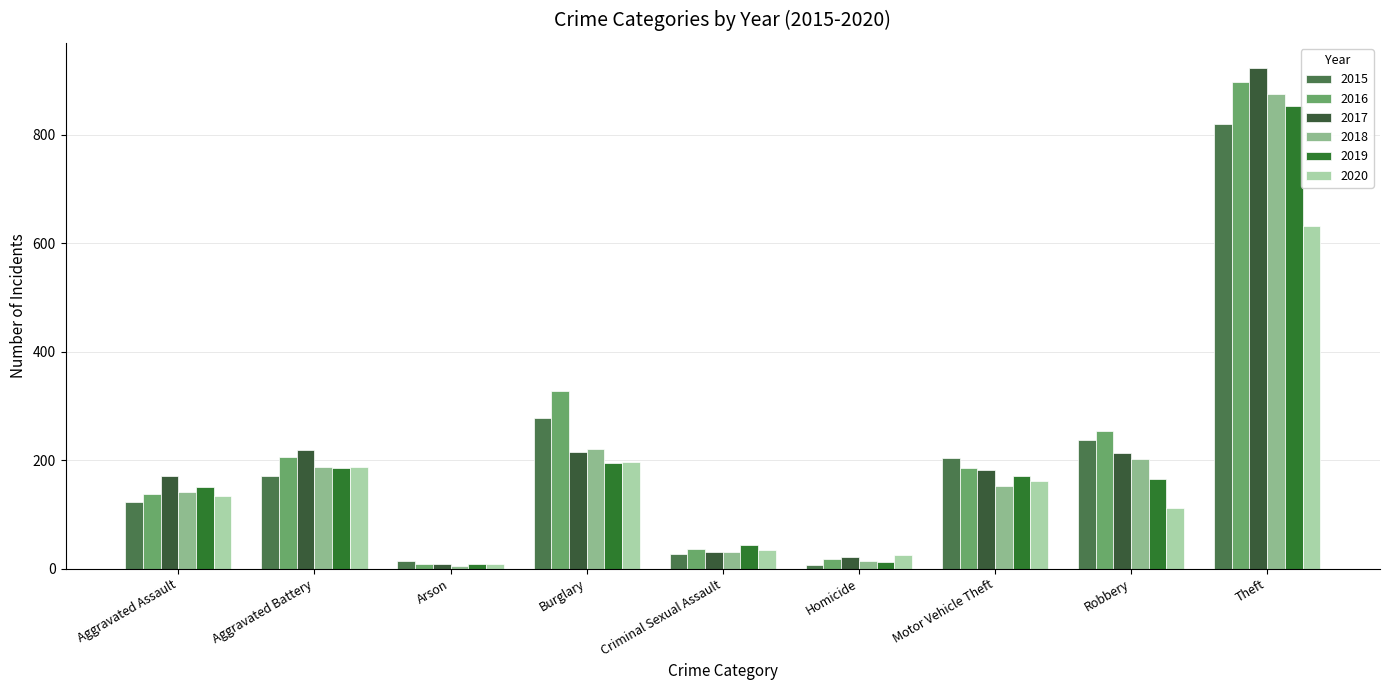

What are all the series names shown in the legend?

2015, 2016, 2017, 2018, 2019, 2020